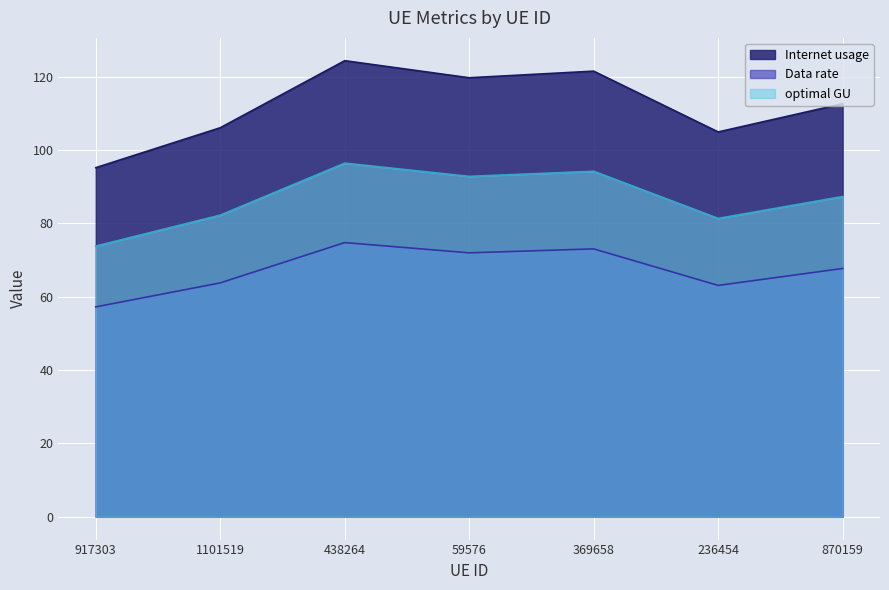

At which label does Data rate first exceed 67?

438264